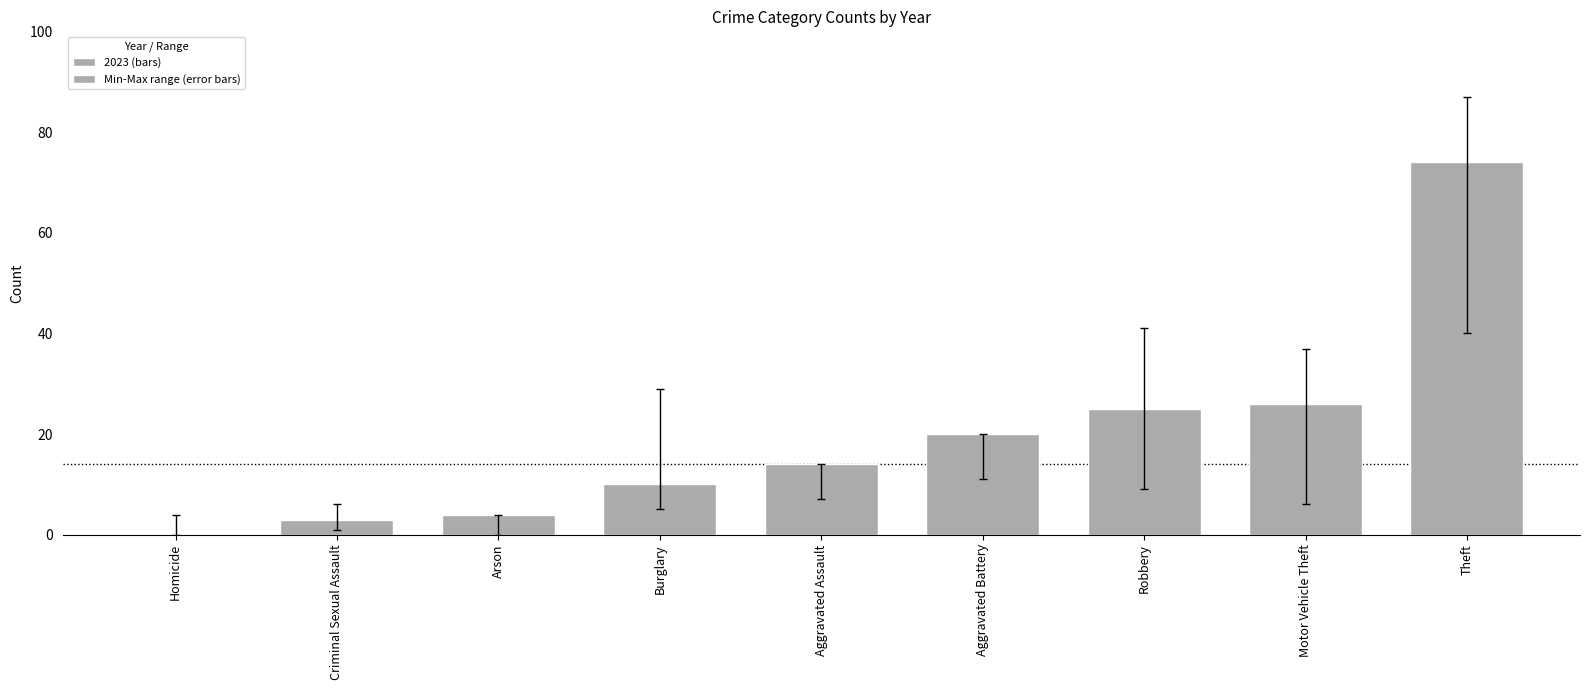

What is the greatest value displayed?

74